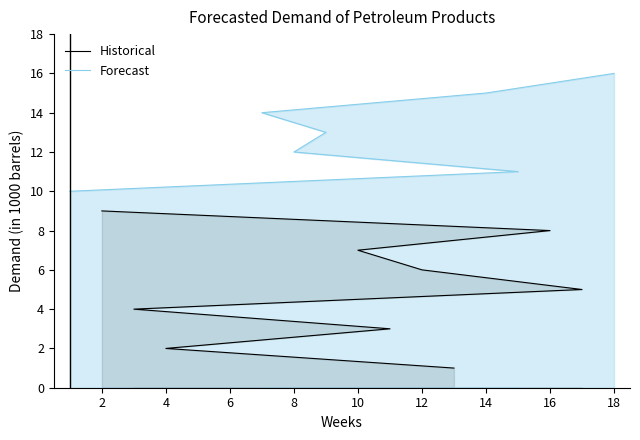

Approximately how many times larger is the value at 9 compared to 10?

1.9